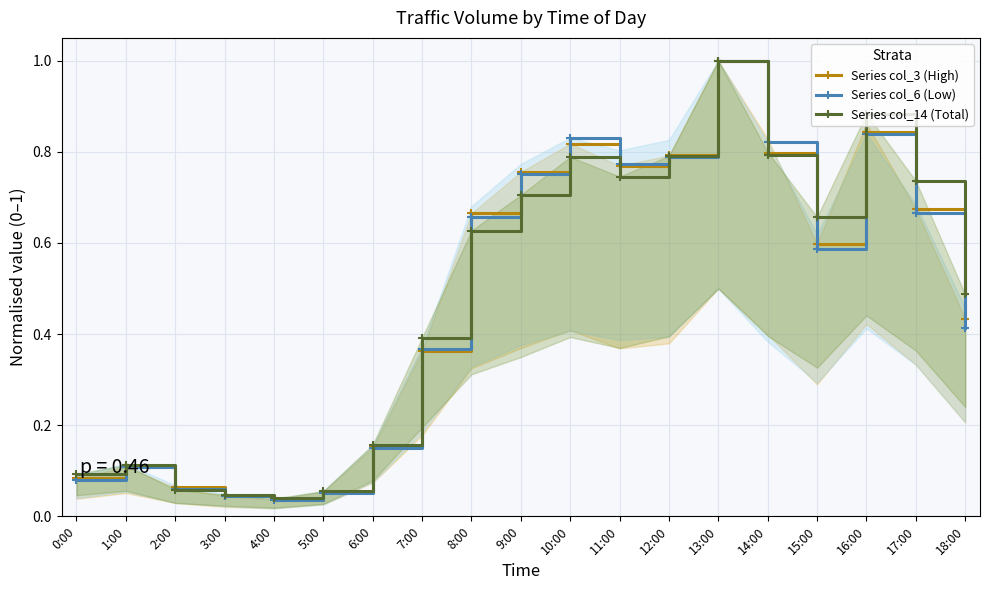

What value does the Series col_6 (Low) series have at 11:00?

0.8